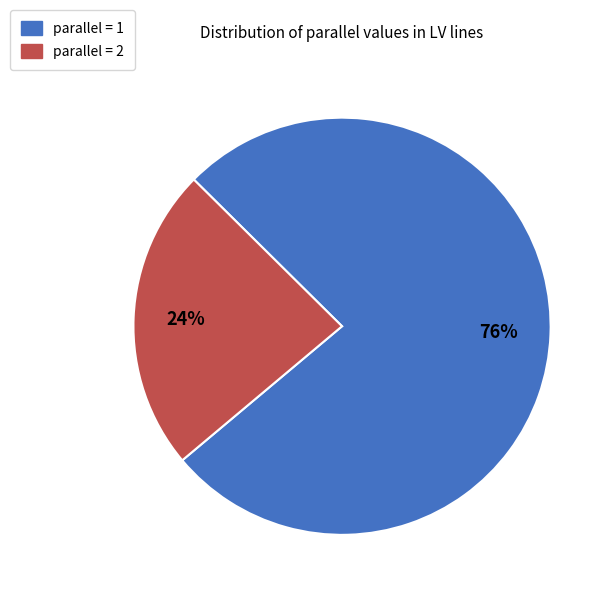

To the nearest percent, what is the average slice percentage?

50%